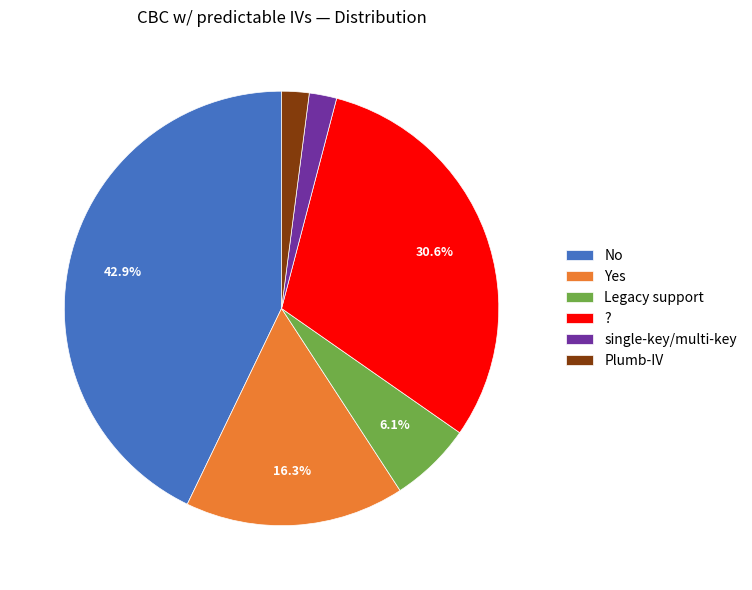

Which slice is the largest?

No